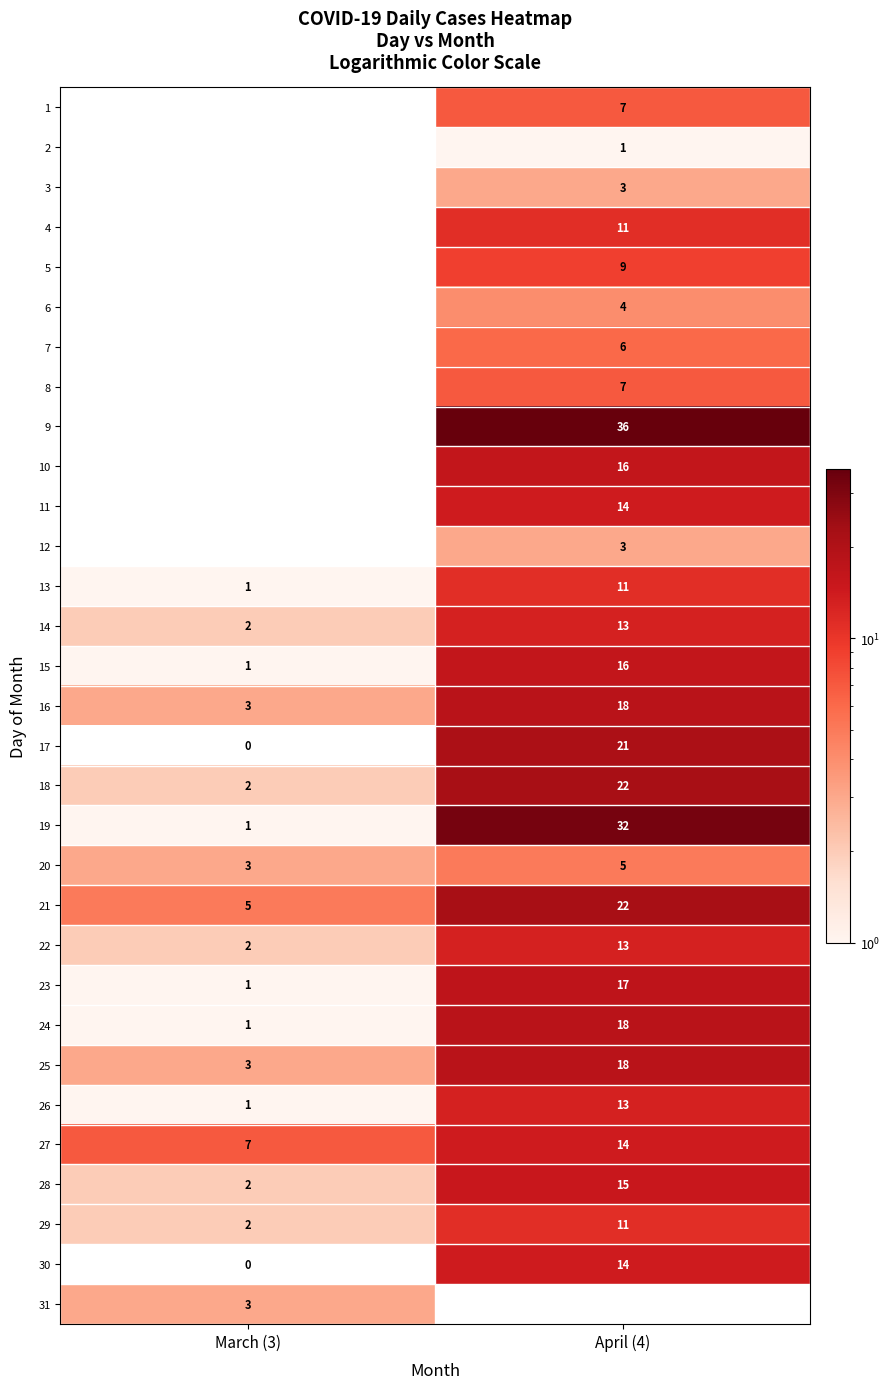

Count the 19 values in the range 1 to 32.

2